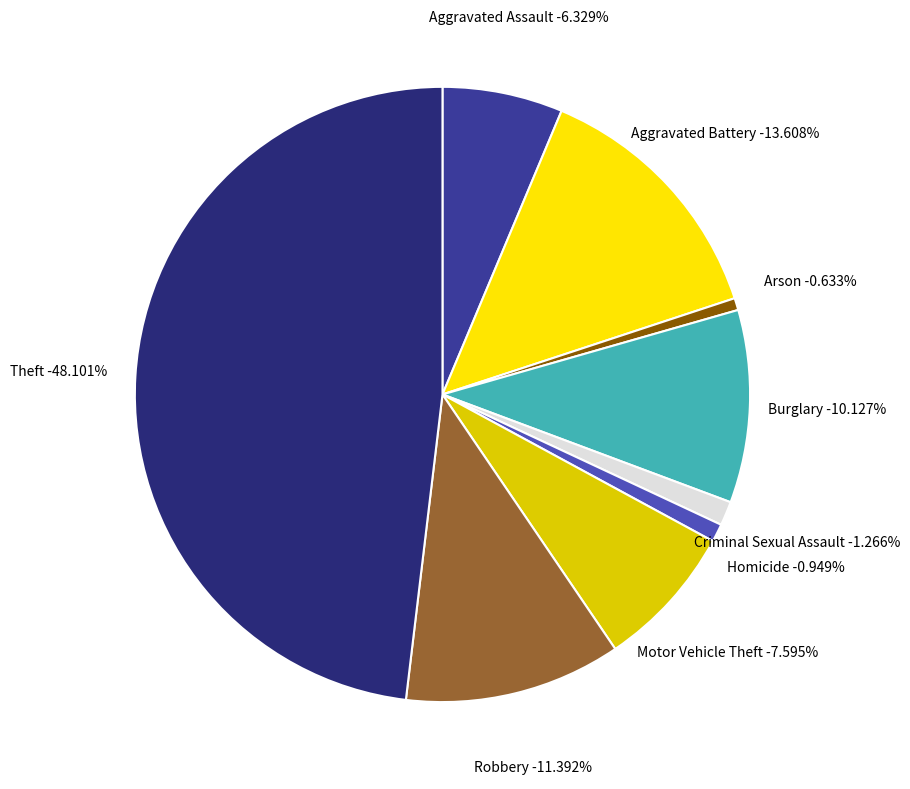

How many segments does this pie chart have?

9